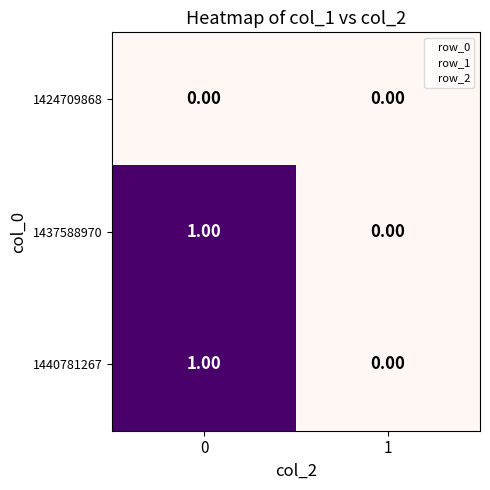

Is the value of 1440781267 at 0 greater than the value of 1424709868 at 1?

Yes